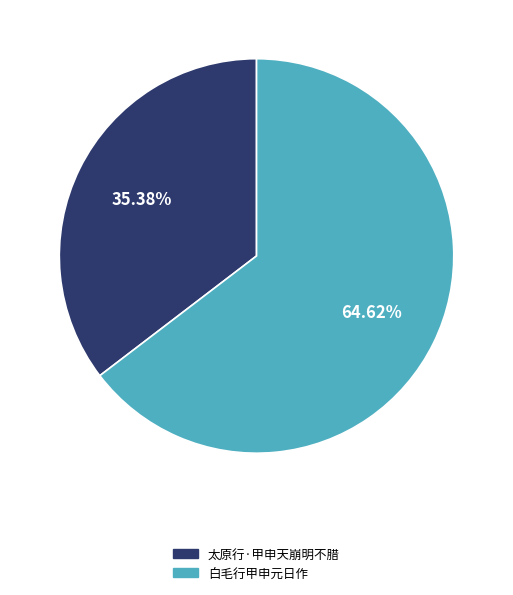

To the nearest percent, what portion does 太原行·甲申天崩明不腊 represent?

35%